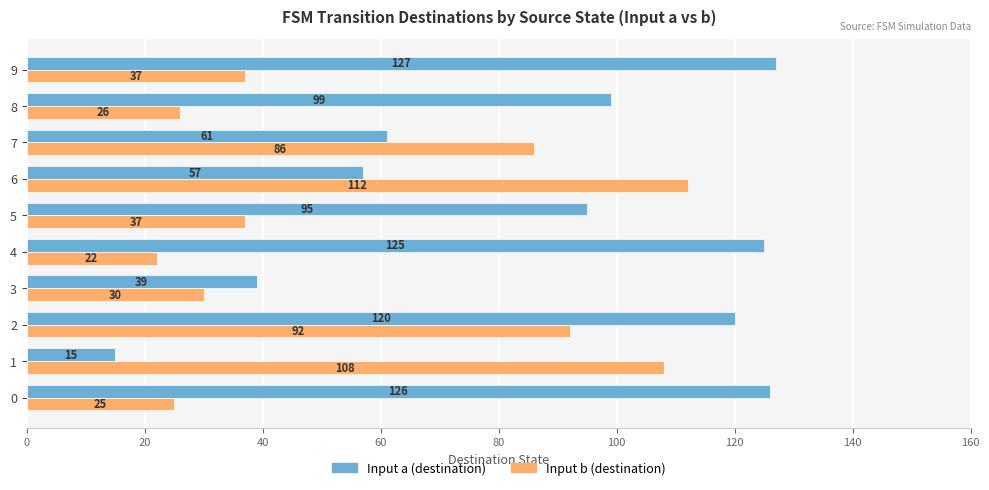

At how many categories does at least one series exceed 82?

9